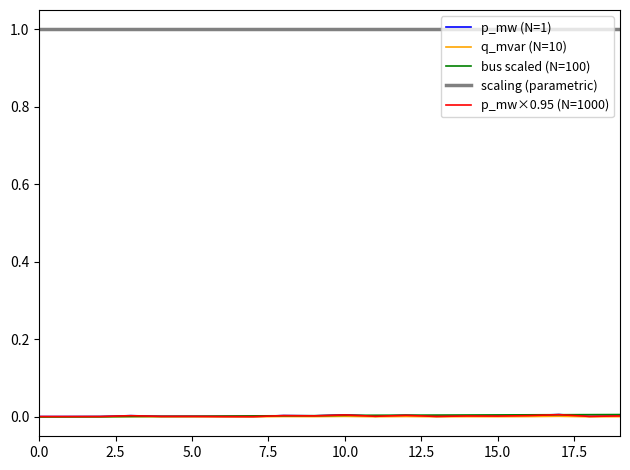

True or false: bus scaled (N=100) and scaling (parametric) cross at least once.

False